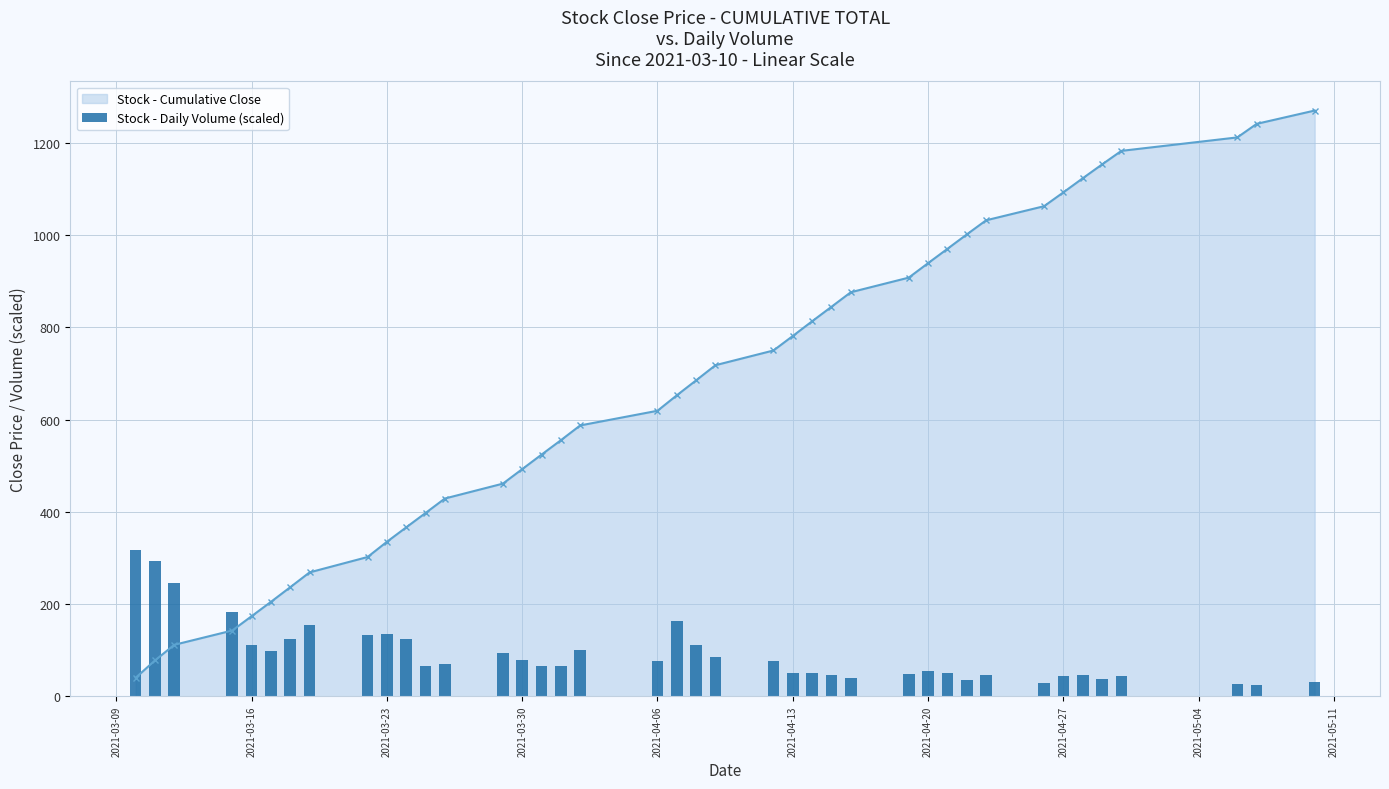

What is the highest value of the Stock - Cumulative Close series?

1270.1